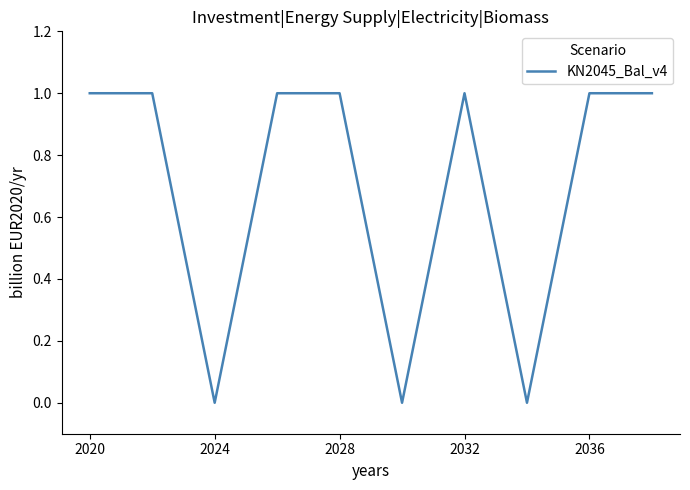

How many values are between 0 and 1?

10